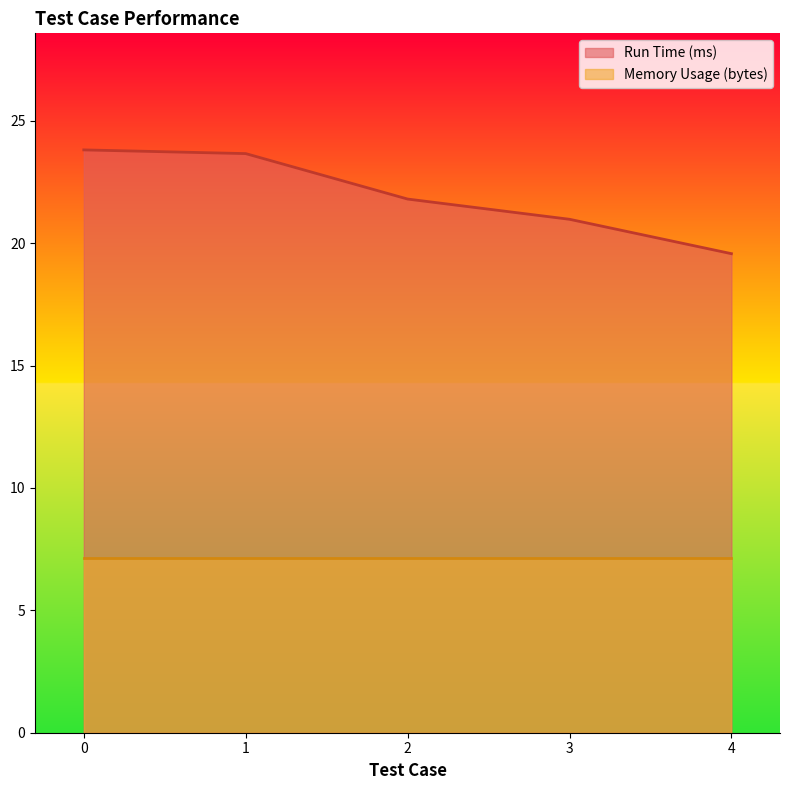

How many data points are above 21?

3